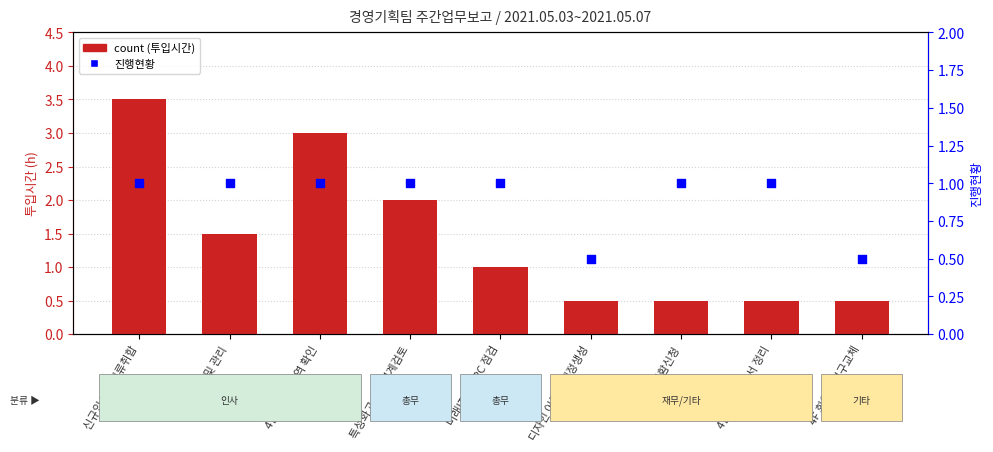

At which category is the sum across all series the highest?

신규입사자 서류취합